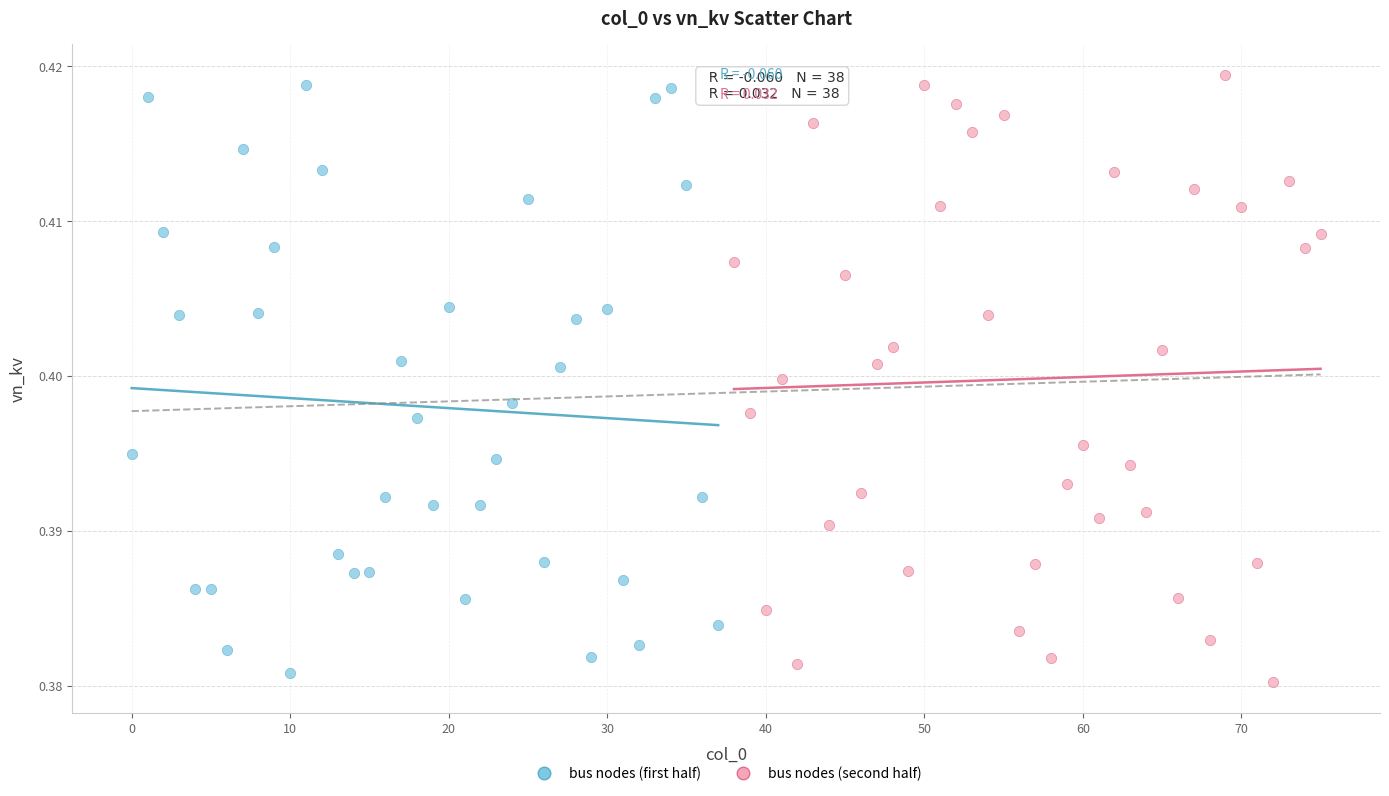

What are all the series names shown in the legend?

bus nodes (first half), bus nodes (second half)